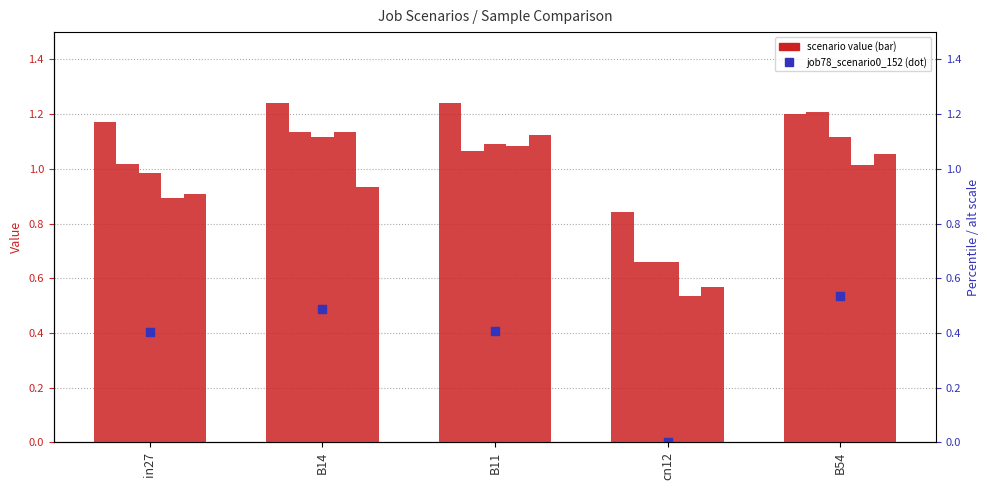

At how many categories does at least one series exceed 0?

5